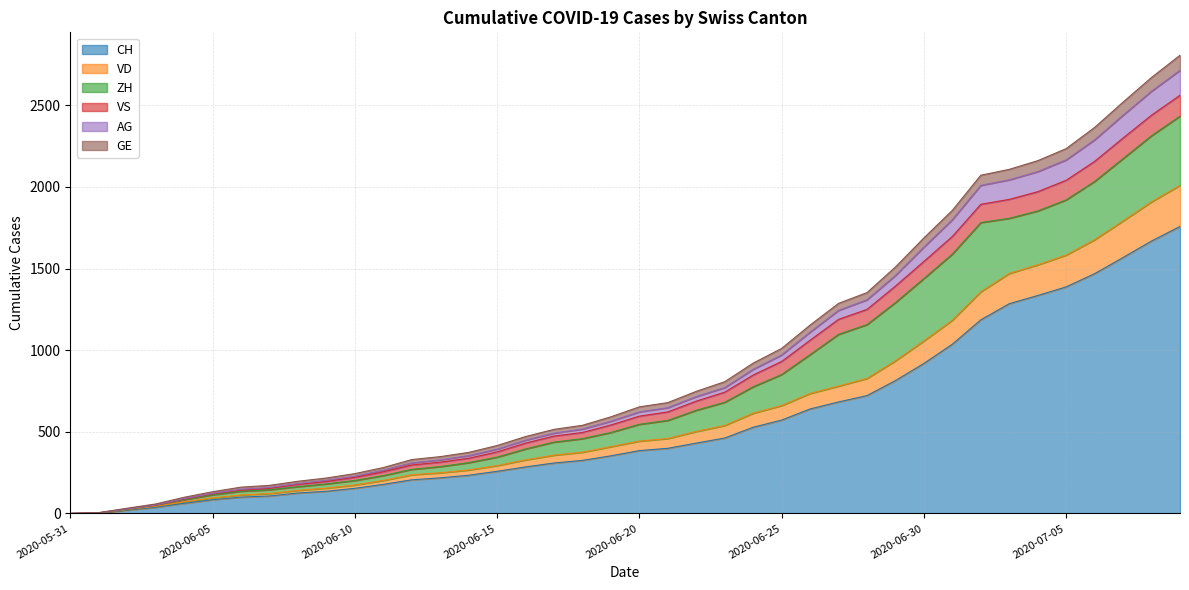

The value of CH at 2020-05-31 is 616. True or false?

False